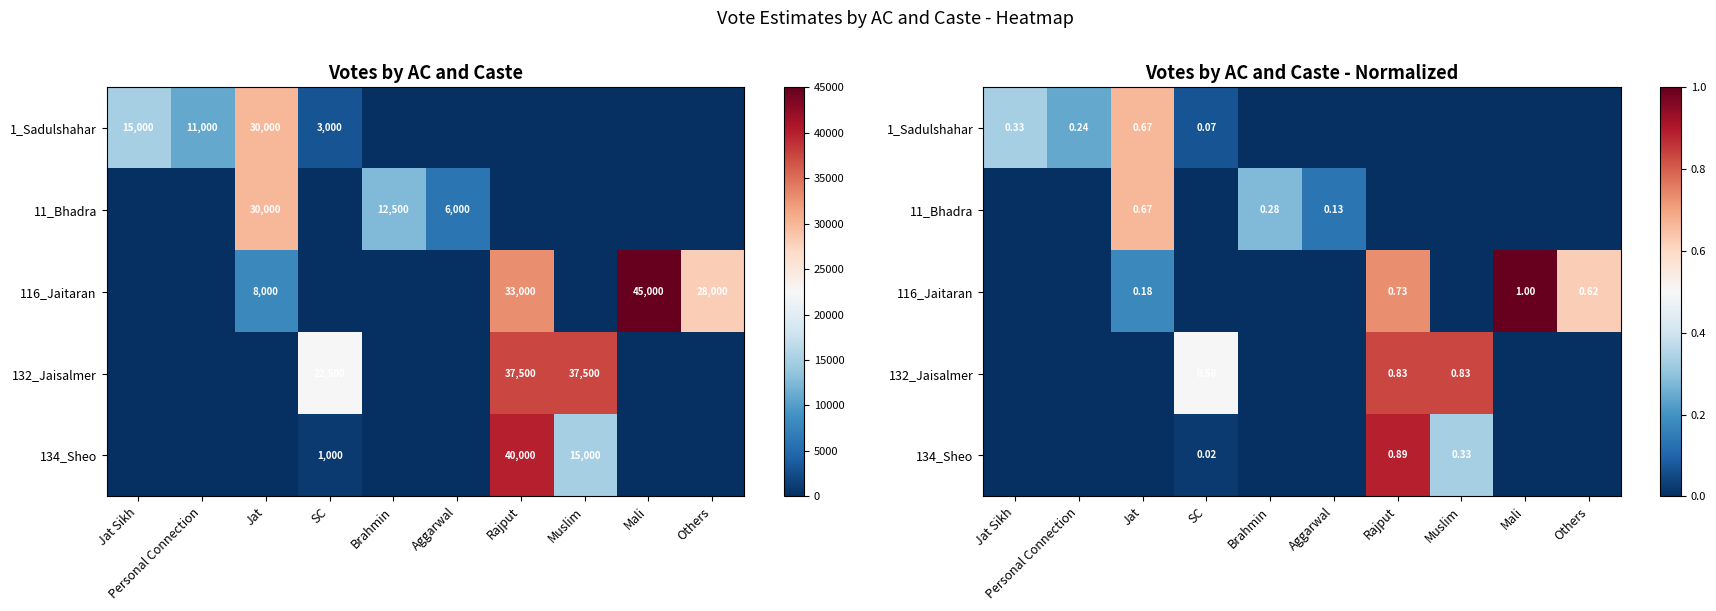

List the labels in order of 11_Bhadra value, largest first.

Jat, Brahmin, Aggarwal, Jat Sikh, Personal Connection, SC, Rajput, Muslim, Mali, Others